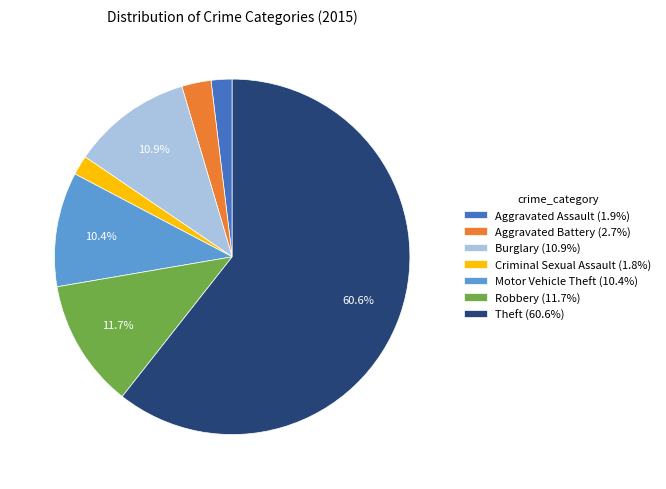

How many slices are in this pie chart?

7